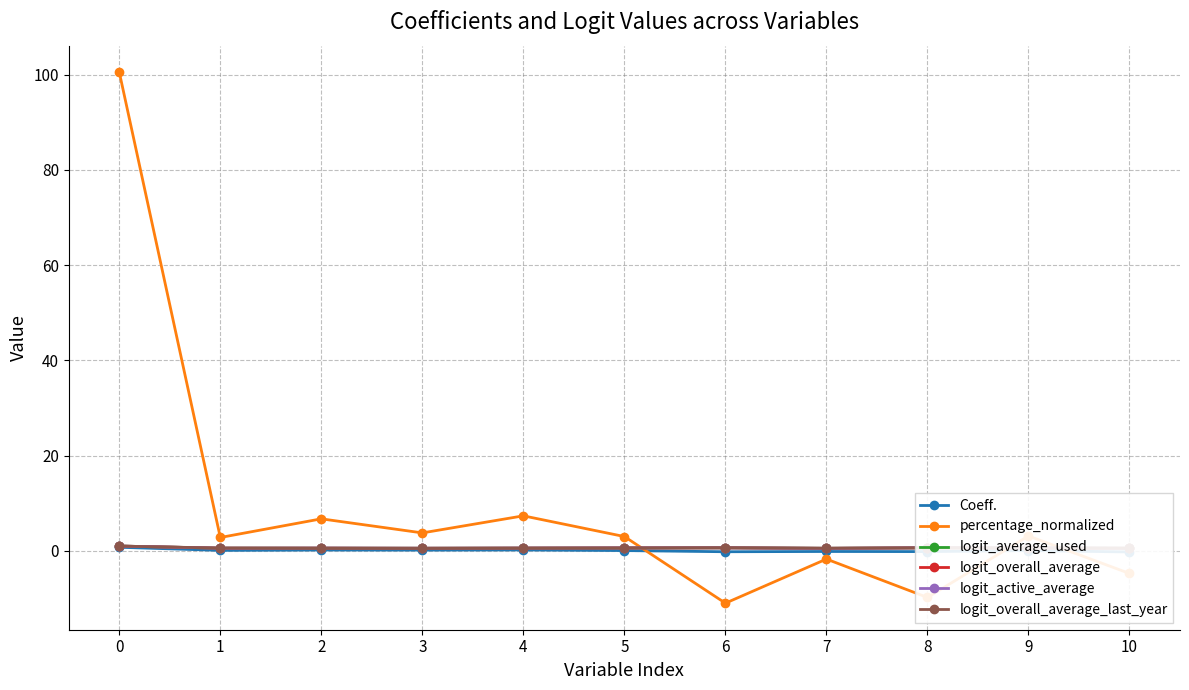

What is the maximum value shown in the chart?

100.5